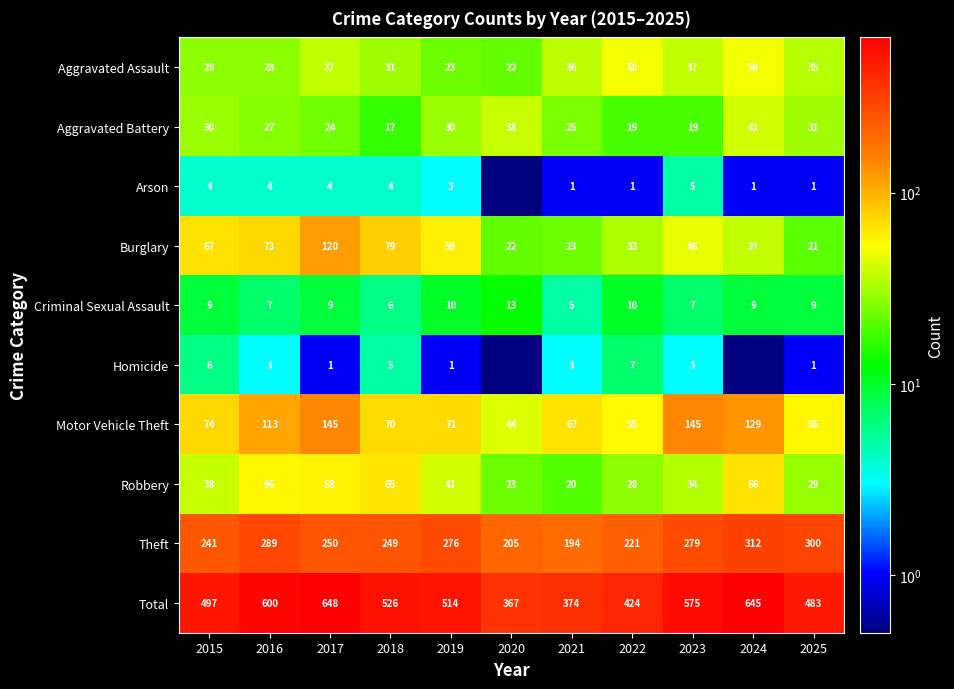

What is the total value across all series at 2019?

1028.0